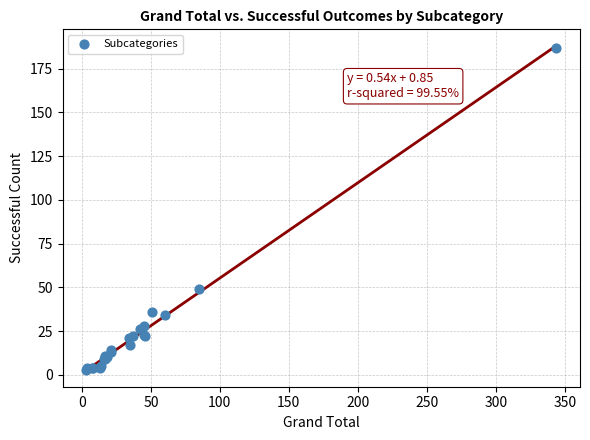

What Y value in the scatter plot is closest to 95?

49